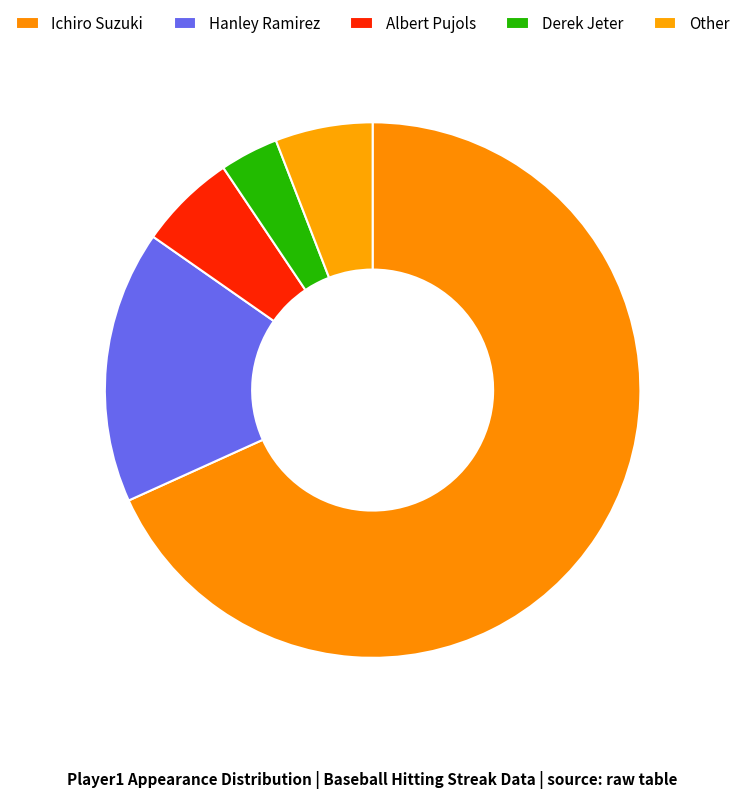

How many slices are in this pie chart?

5